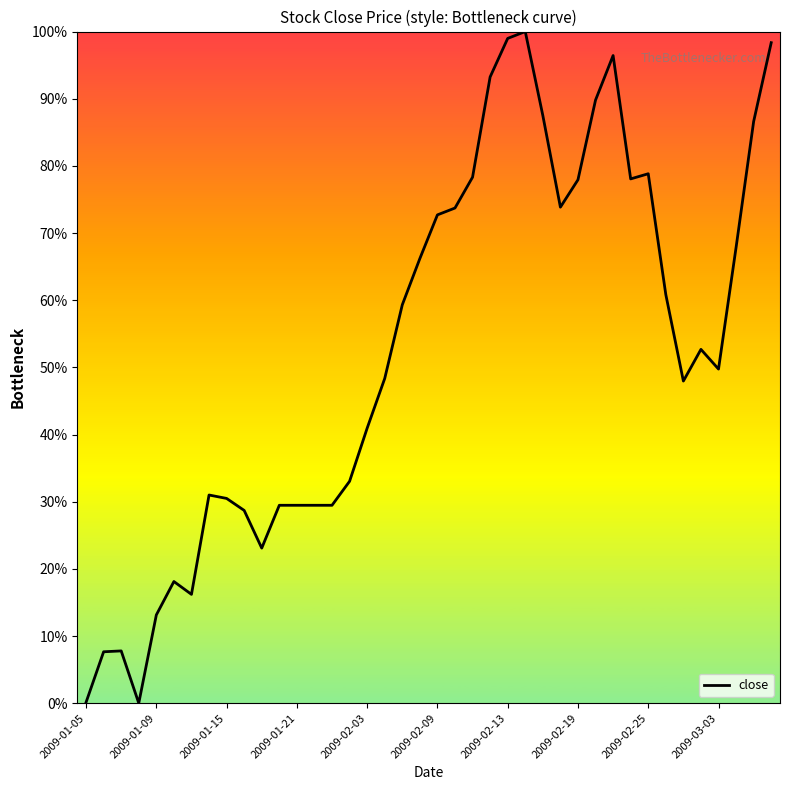

What is the difference between the maximum and minimum values?

100.0